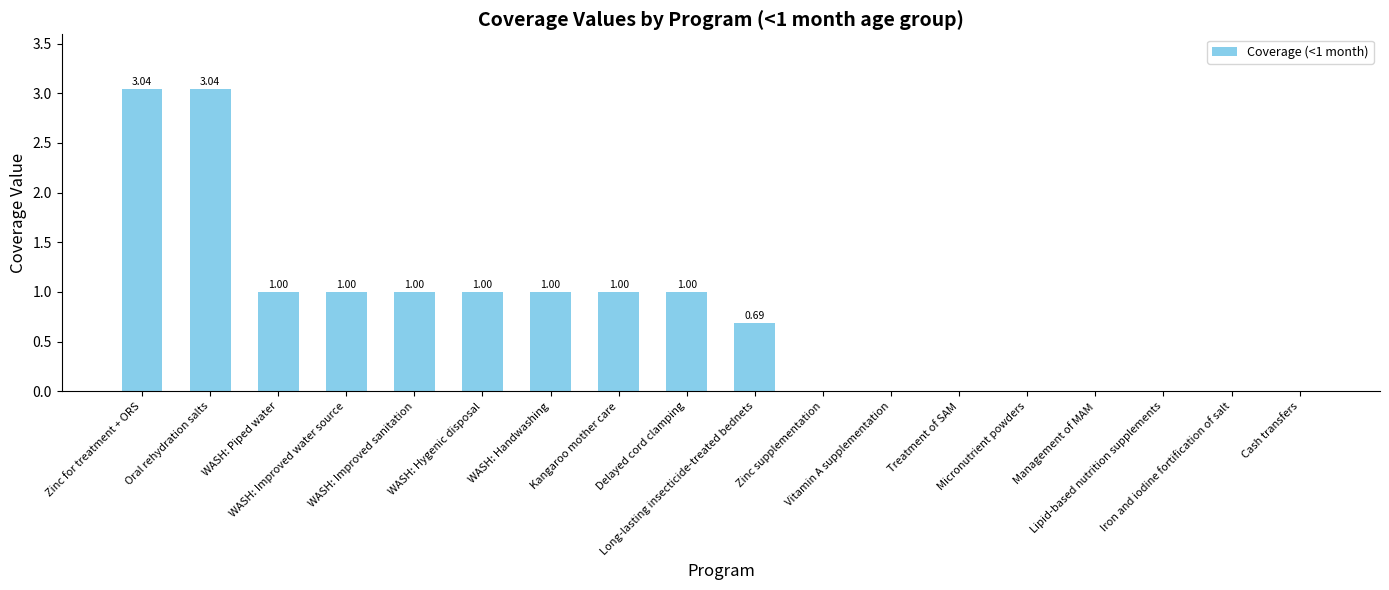

What is the sum of all values?

13.8